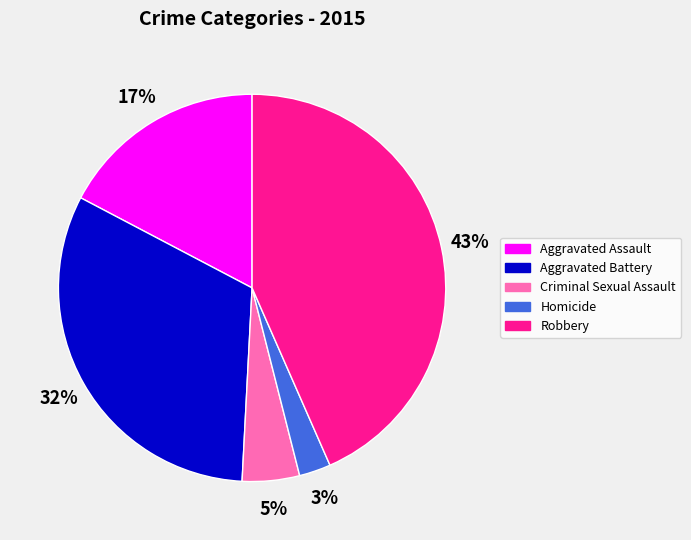

What percentage is the Criminal Sexual Assault slice, to the nearest percent?

5%